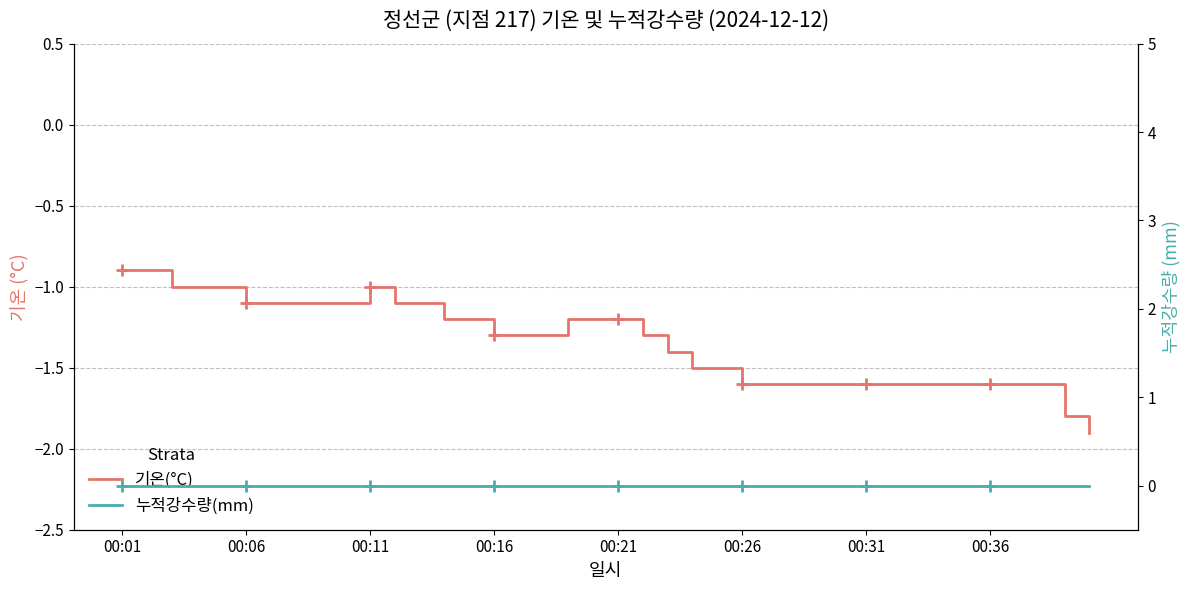

Which series has the largest total across all categories?

누적강수량(mm)